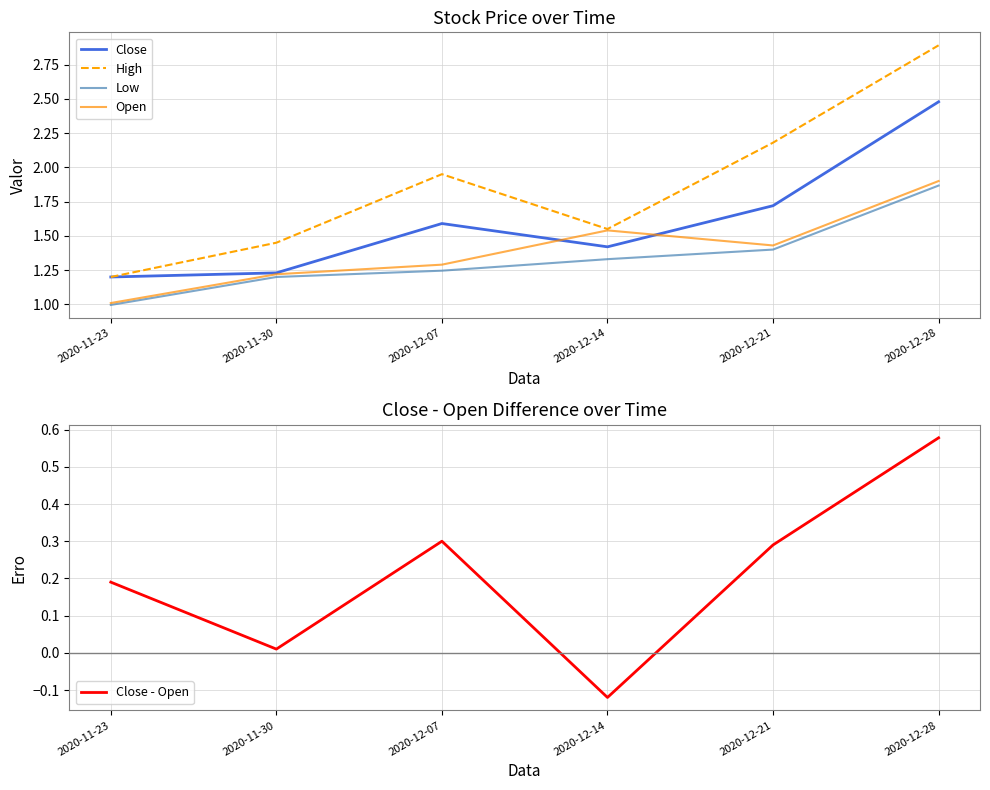

At which category is the sum across all series the highest?

2020-12-28